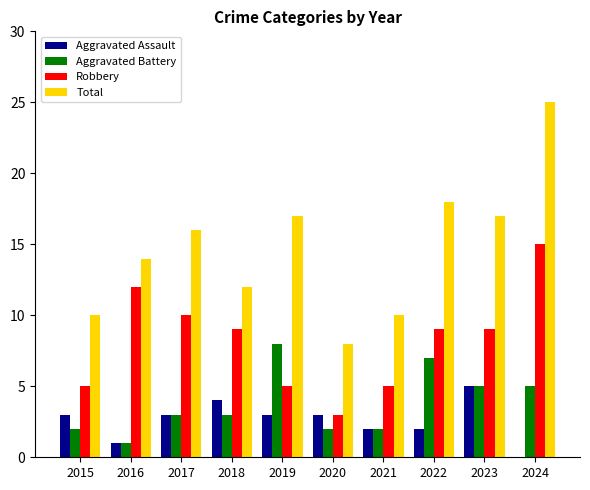

Between 2018 and 2022, which series saw the biggest shift?

Total